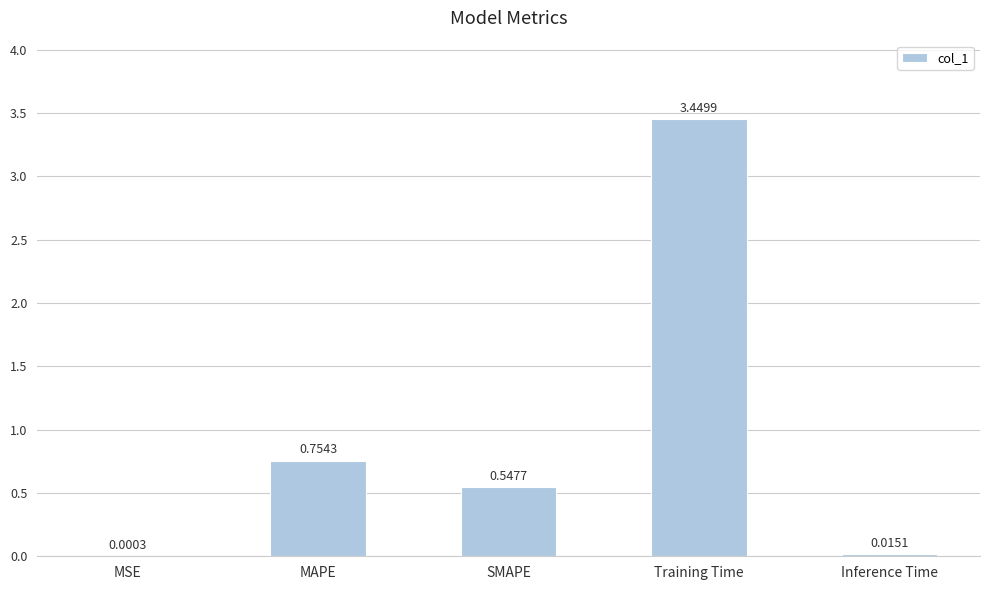

Where is the data nearest to the value 1?

MAPE